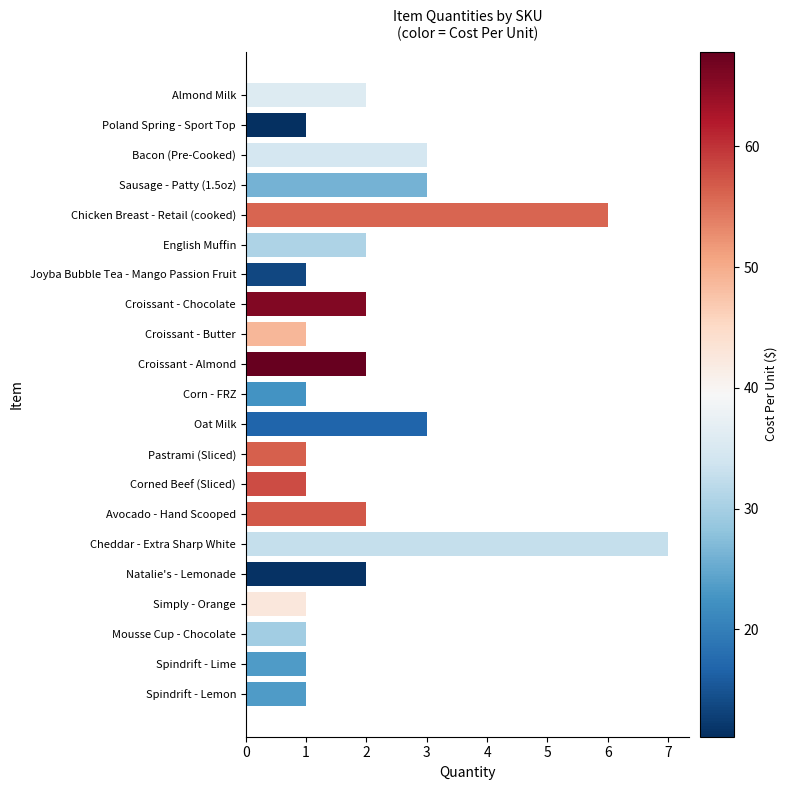

What is the ratio of the value at Croissant - Butter to the value at Oat Milk?

0.3